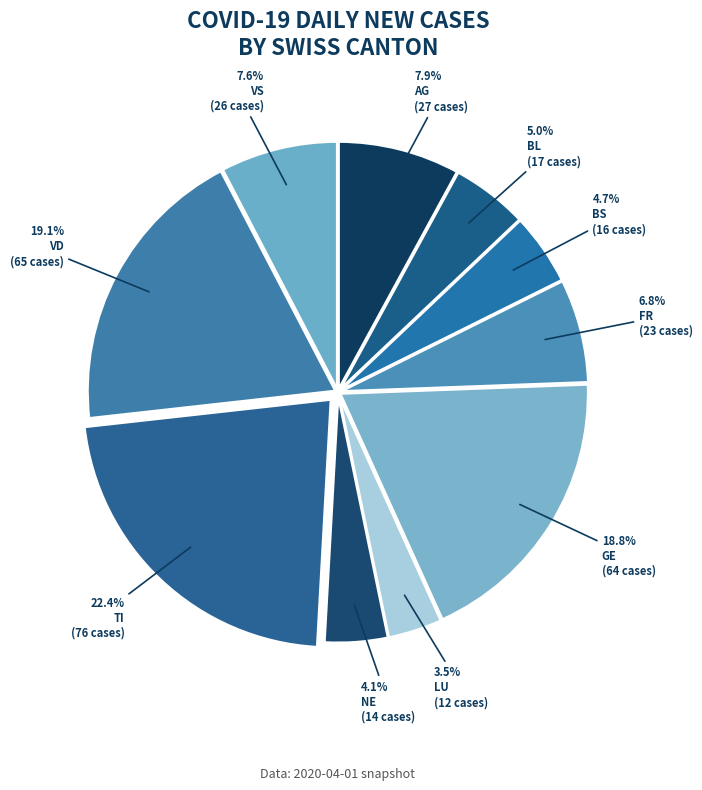

Which category has the smallest portion of the pie?

LU